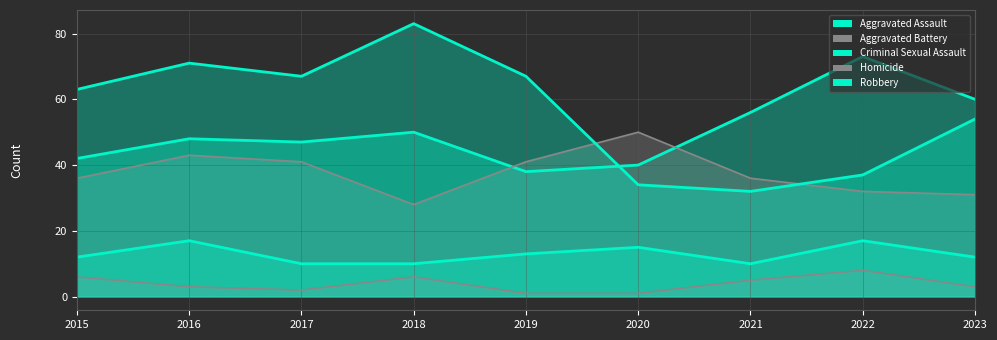

Reading left to right, list all the values displayed in this chart.

Aggravated Assault: 42	48	47	50	38	40	56	73	60
Aggravated Battery: 36	43	41	28	41	50	36	32	31
Criminal Sexual Assault: 12	17	10	10	13	15	10	17	12
Homicide: 6	3	2	6	1	1	5	8	3
Robbery: 63	71	67	83	67	34	32	37	54